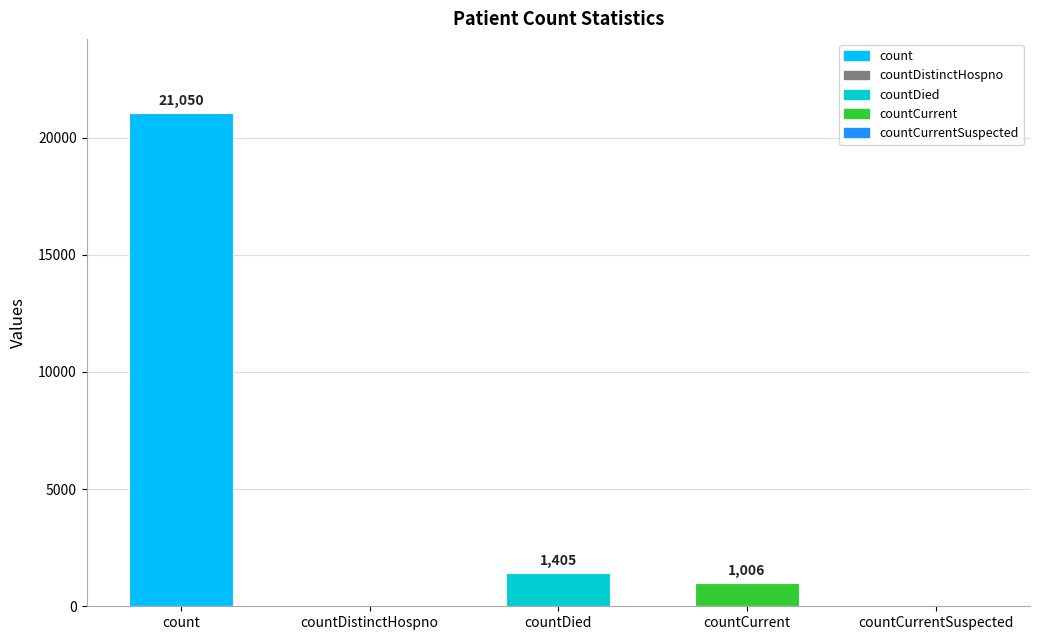

At which category does the chart reach its peak across all series?

count